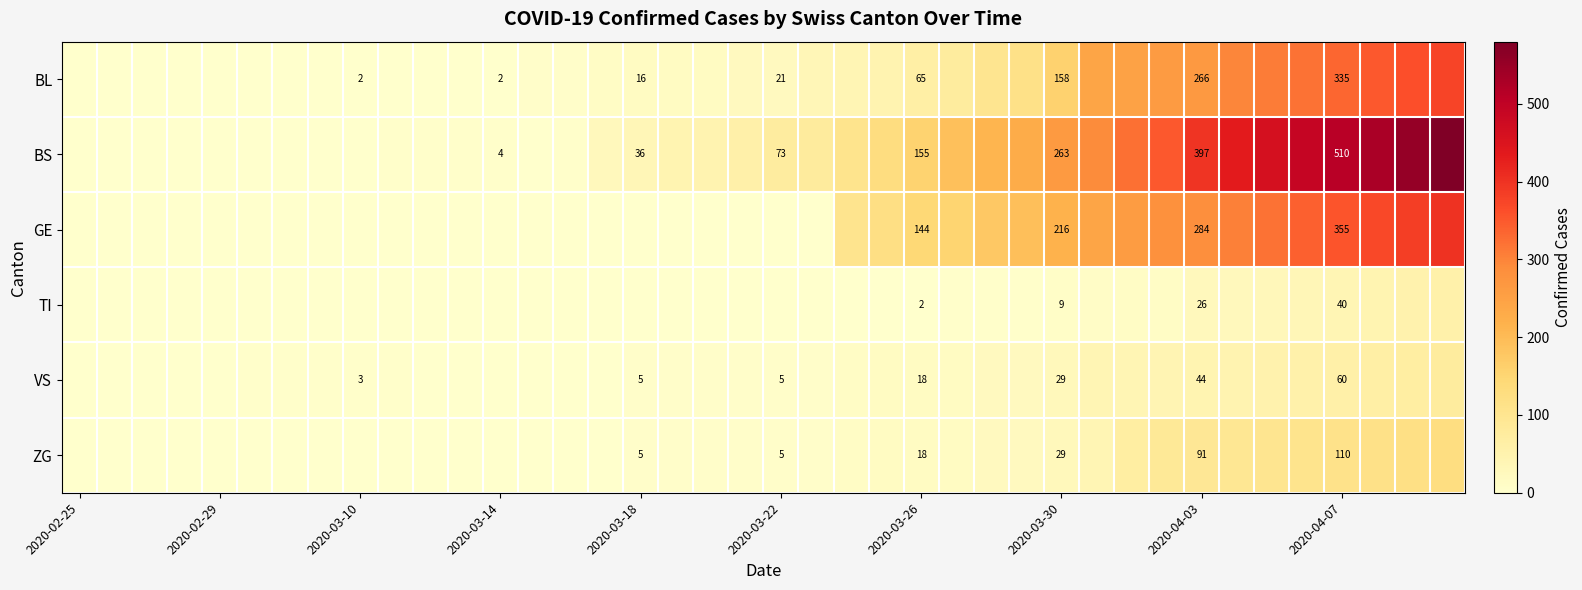

Is it true that ZG equals 76 at 2020-04-07?

False